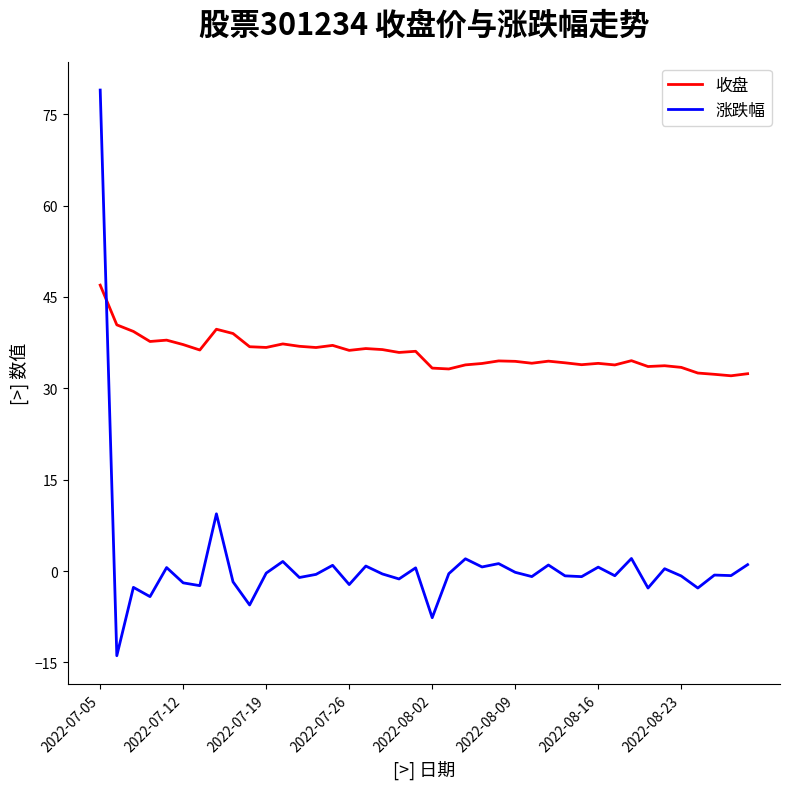

What is the smallest value displayed?

-13.9